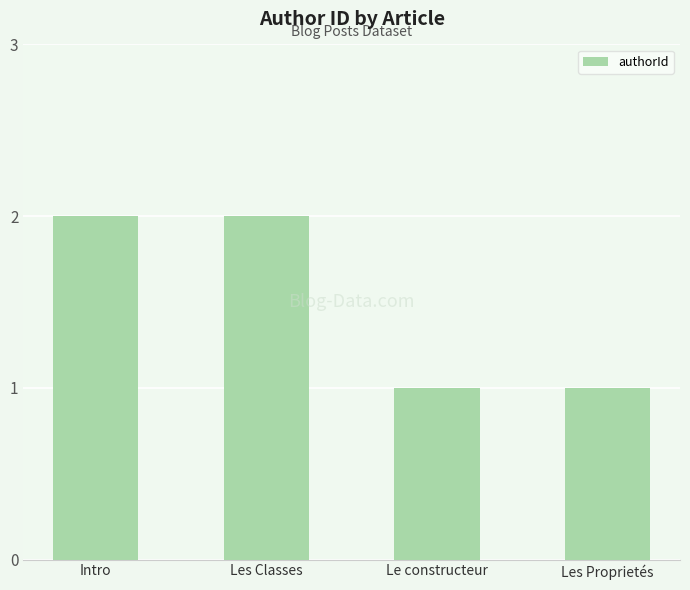

The chart shows a value of 2 at Intro. True or false?

True